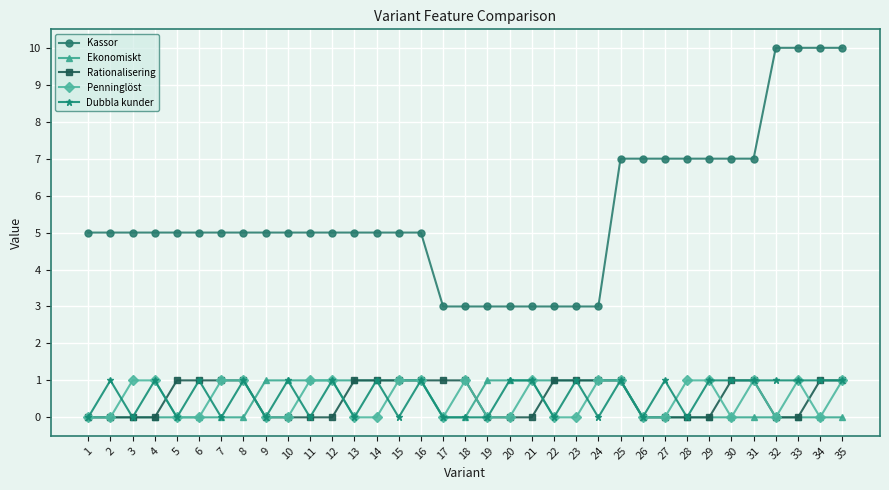

What is the total value across all series at 34?

12